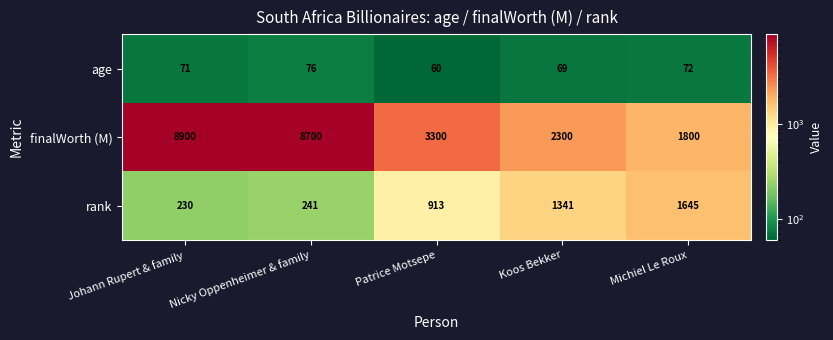

At which category does the chart reach its peak across all series?

Johann Rupert & family